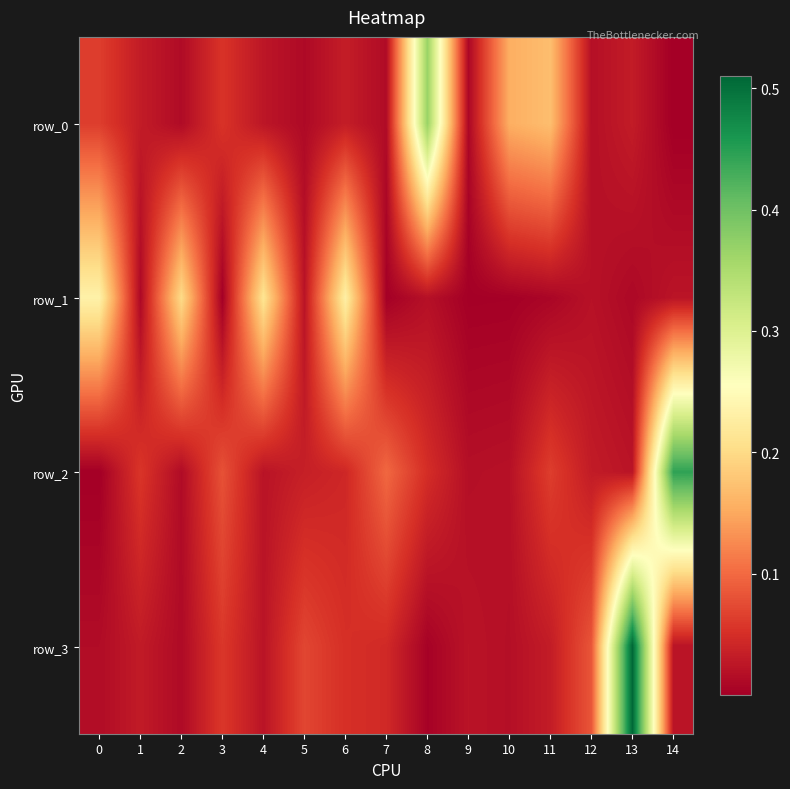

Is it true that row_2 equals 0.0 at 10?

False